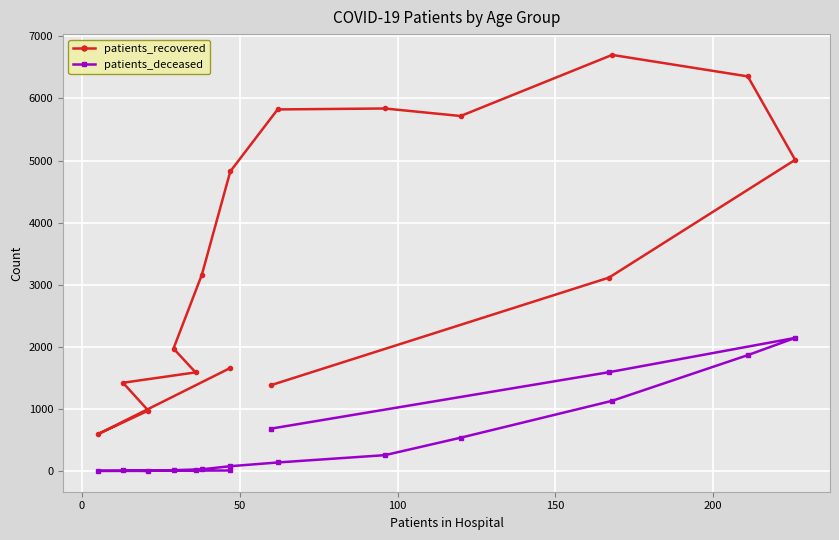

Reading left to right, extract all data points from this chart.

patients_recovered: 1660	593	974	1422	1589	1973	3164	4826	5824	5839	5718	6702	6356	5012	3115	1385
patients_deceased: 9	3	2	11	10	14	28	78	138	256	537	1131	1867	2144	1592	684